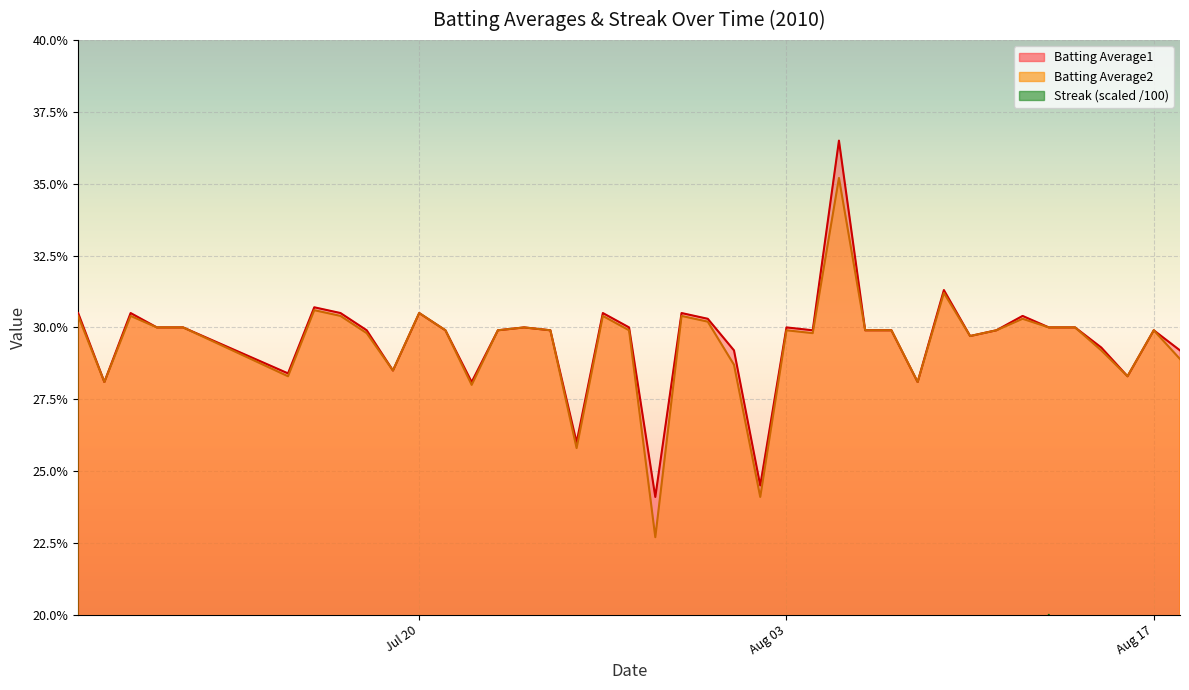

Reading left to right, list all the values displayed in this chart.

Batting Average1: 0.3	0.3	0.3	0.3	0.3	0.3	0.3	0.3	0.3	0.3	0.3	0.3	0.3	0.3	0.3	0.3	0.3	0.3	0.3	0.2	0.3	0.3	0.3	0.2	0.3	0.3	0.4	0.3	0.3	0.3	0.3	0.3	0.3	0.3	0.3	0.3	0.3	0.3	0.3	0.3
Batting Average2: 0.3	0.3	0.3	0.3	0.3	0.3	0.3	0.3	0.3	0.3	0.3	0.3	0.3	0.3	0.3	0.3	0.3	0.3	0.3	0.2	0.3	0.3	0.3	0.2	0.3	0.3	0.4	0.3	0.3	0.3	0.3	0.3	0.3	0.3	0.3	0.3	0.3	0.3	0.3	0.3
Streak: 0.0	0.0	0.0	0.0	0.0	0.0	0.0	0.0	0.0	0.0	0.0	0.0	0.0	0.0	0.0	0.0	0.0	0.1	0.0	0.0	0.0	0.0	0.0	0.0	0.0	0.0	0.1	0.1	0.1	0.1	0.1	0.1	0.2	0.2	0.2	0.0	0.0	0.0	0.0	0.0